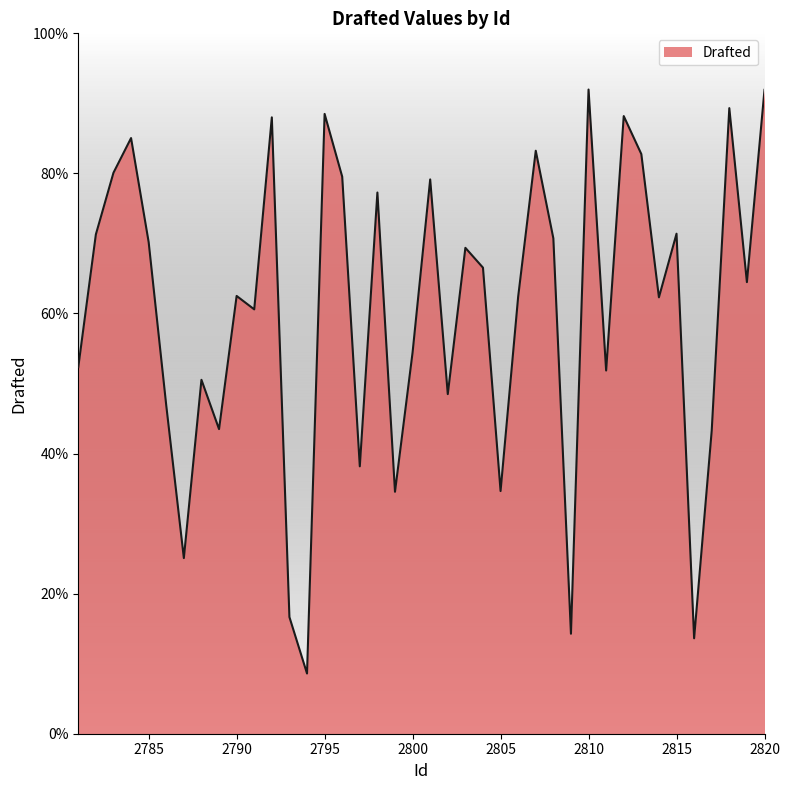

What is the difference between the maximum and second lowest values?

0.8